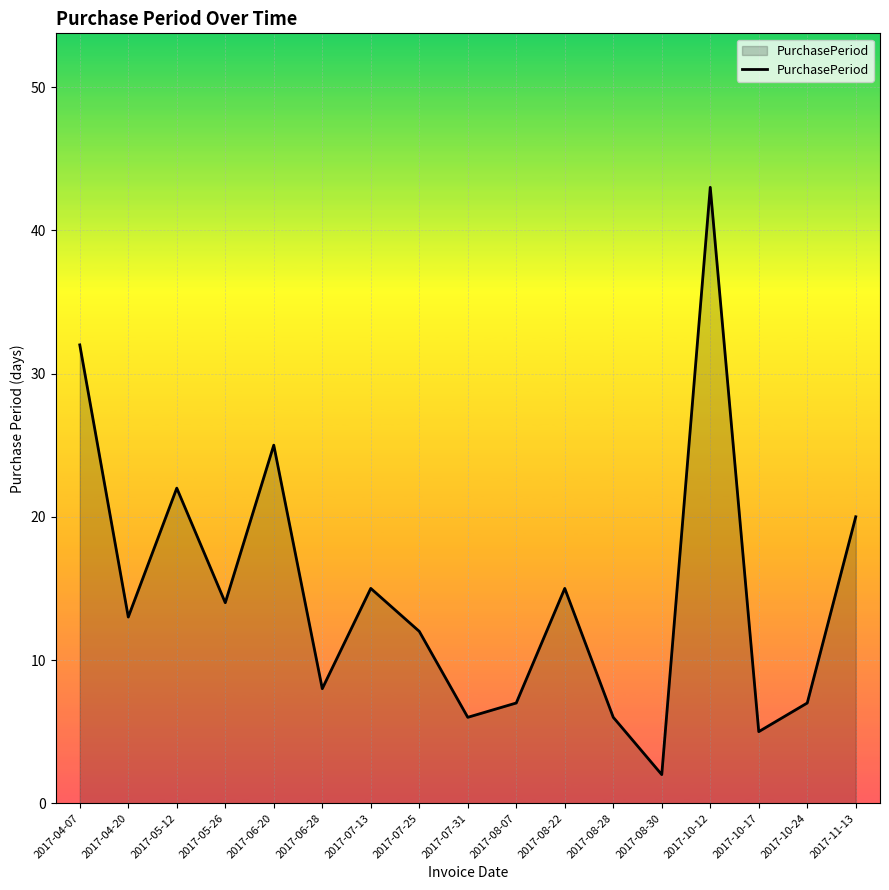

Between 2017-10-24 and 2017-11-13, which is larger?

2017-11-13